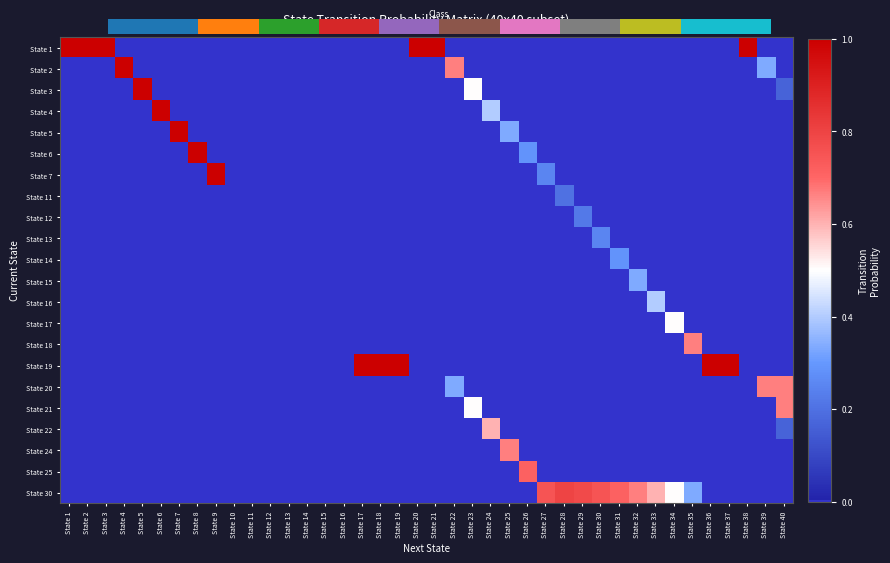

How many categories are shown in the chart?

40